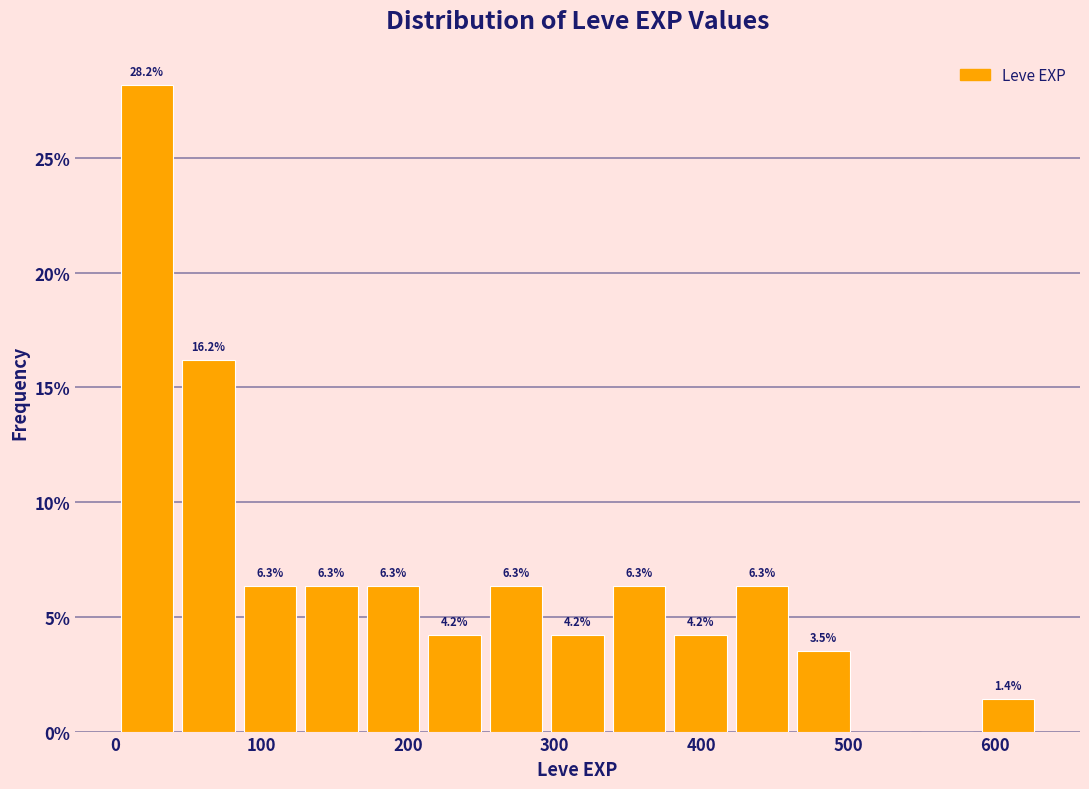

Which range on the x-axis has the tallest bar?

0 to 40